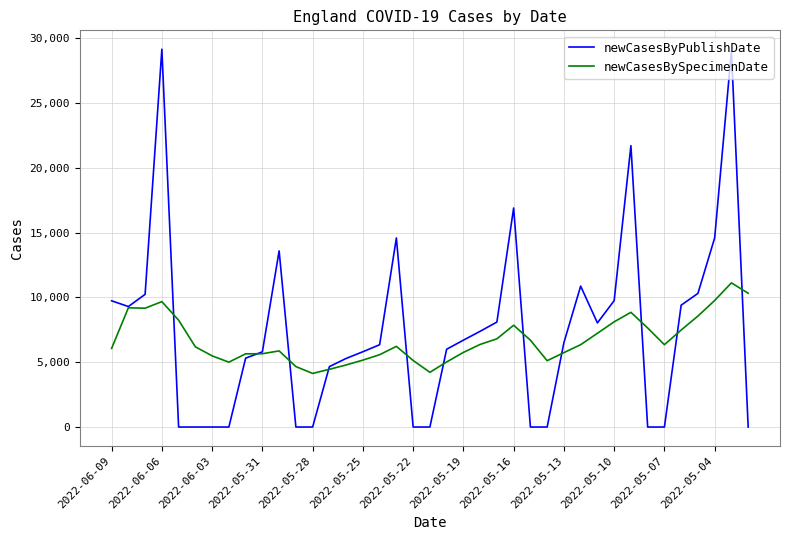

Rank the series by their maximum value, from lowest to highest.

newCasesBySpecimenDate, newCasesByPublishDate